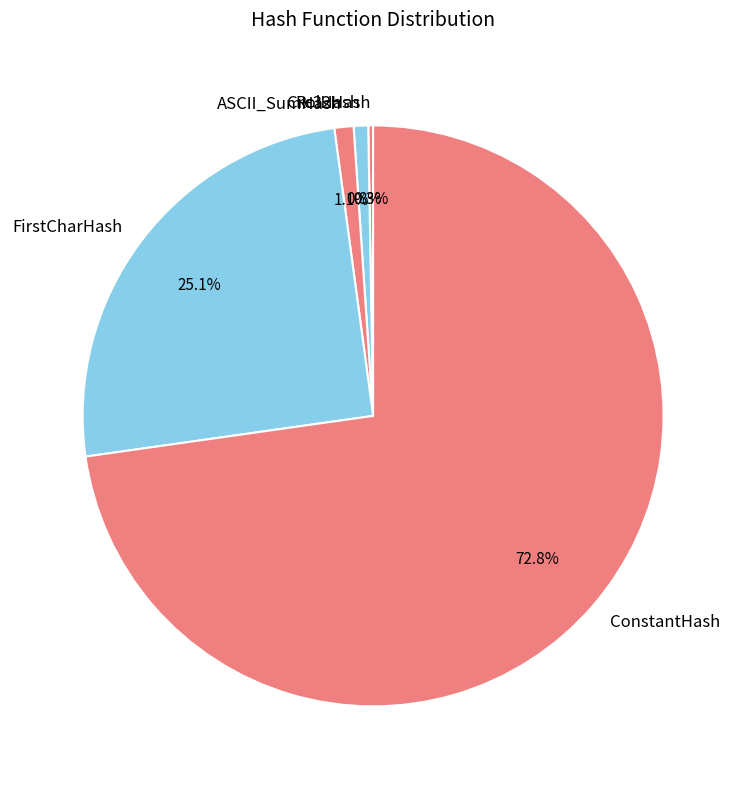

Which slice is the largest?

ConstantHash